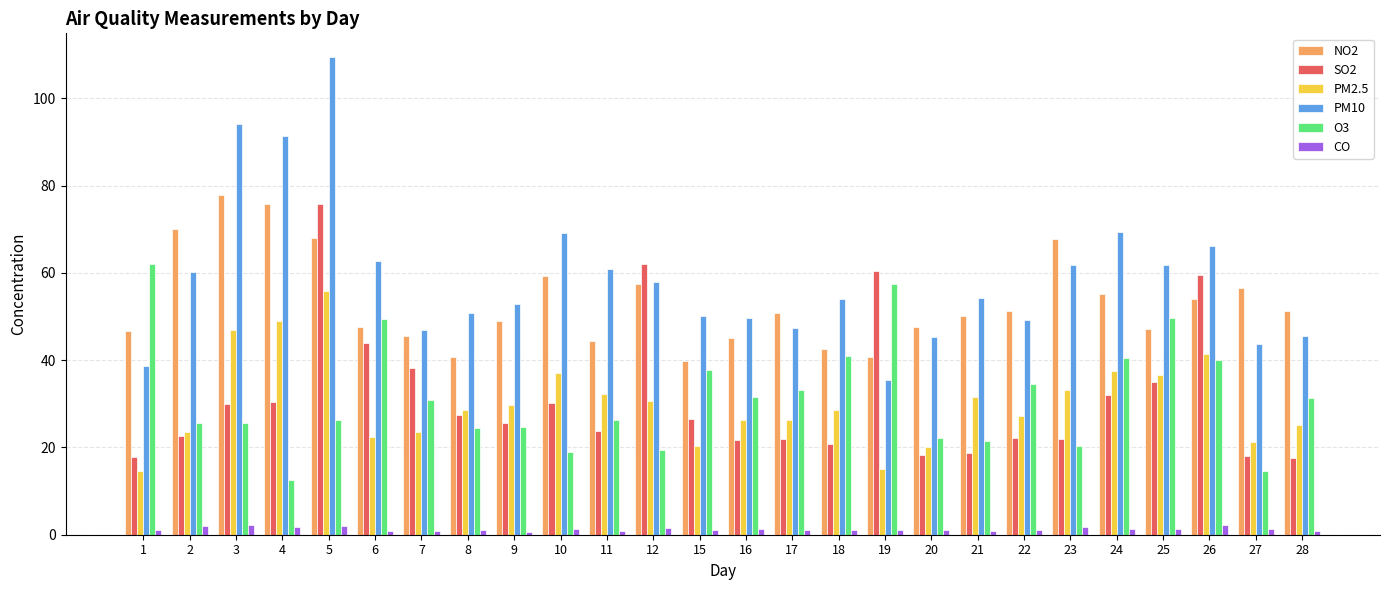

What is the approximate value of CO at 19?

1.0